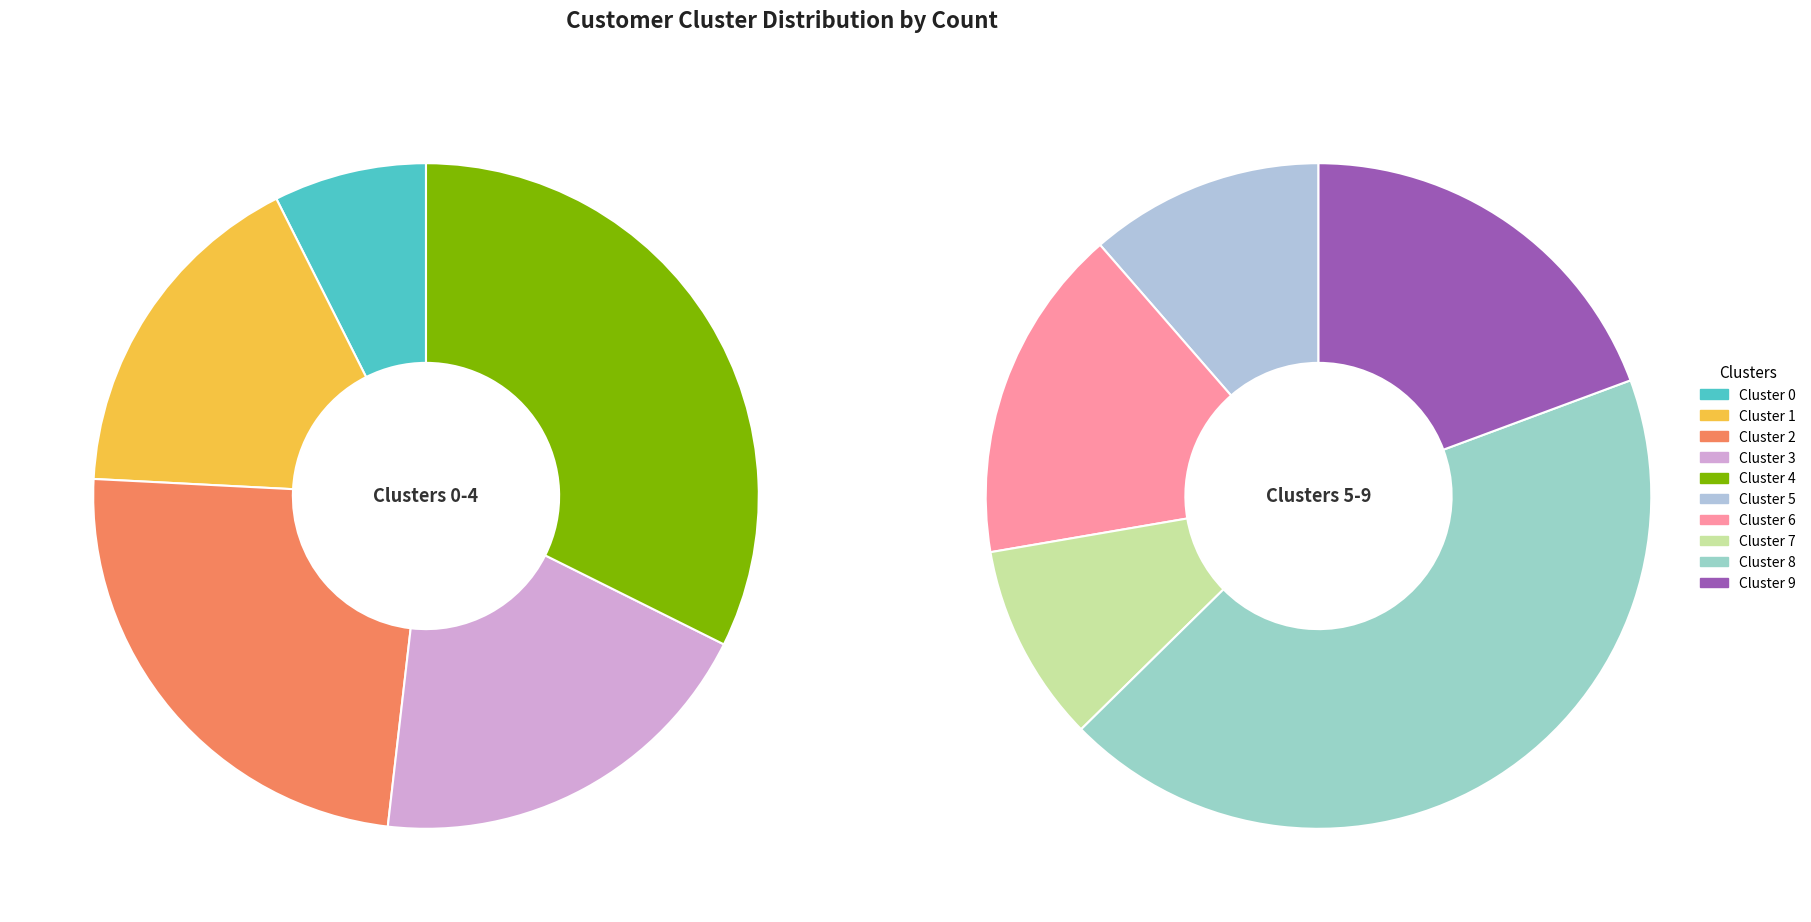

Which has a higher value, Cluster 1 or Cluster 4?

Cluster 4